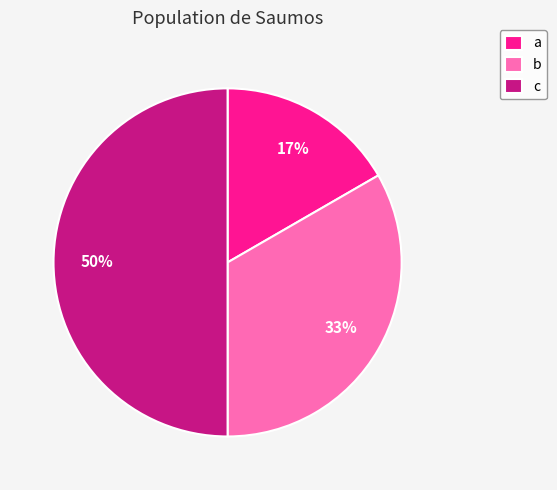

The a slice represents 17% of the pie. True or false?

True